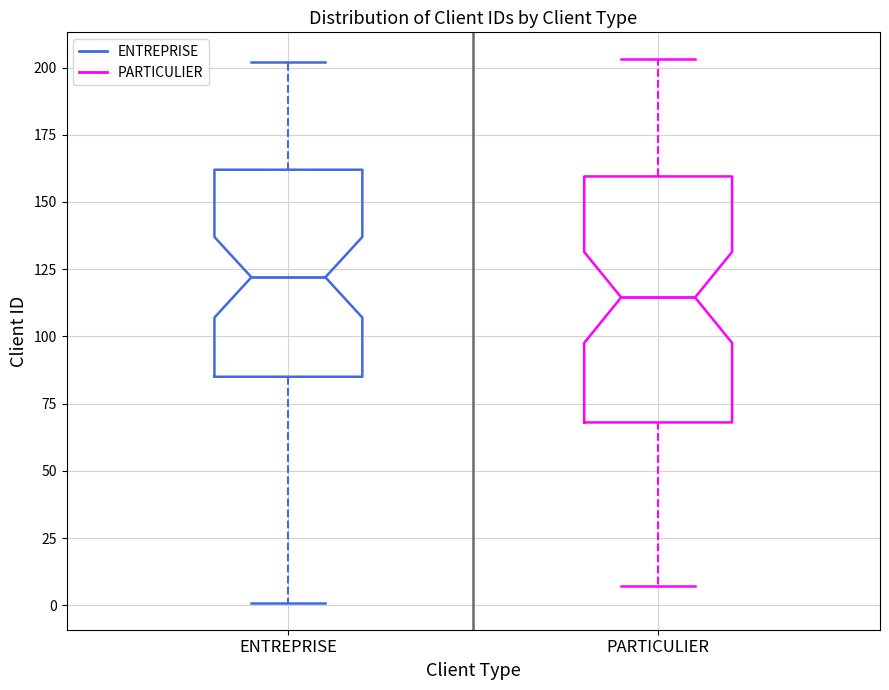

Which box has the highest median line?

ENTREPRISE